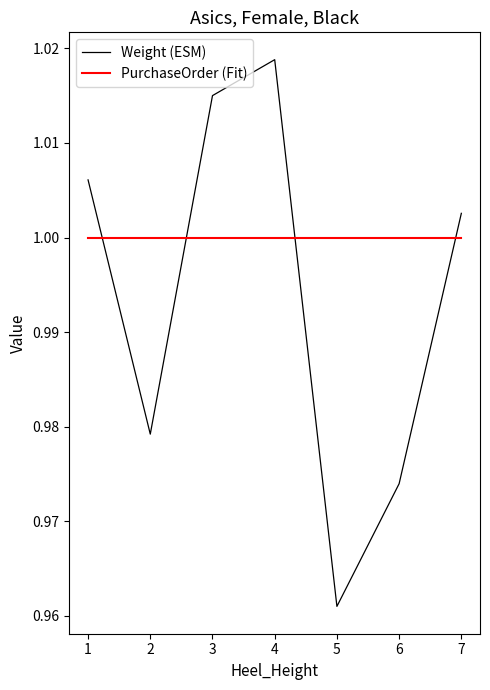

Which category has the lowest value across all series?

5